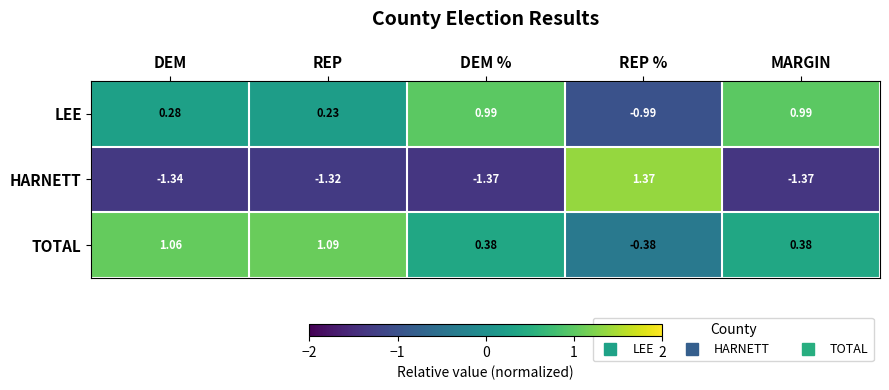

Between DEM and REP %, which series saw the biggest shift?

HARNETT